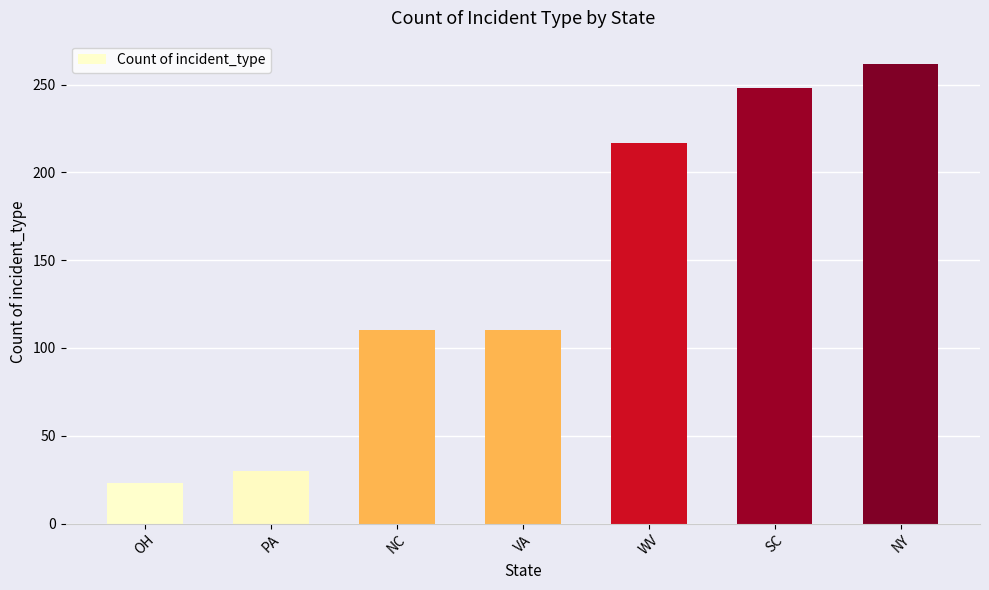

Which label corresponds to the smallest value in the chart?

OH